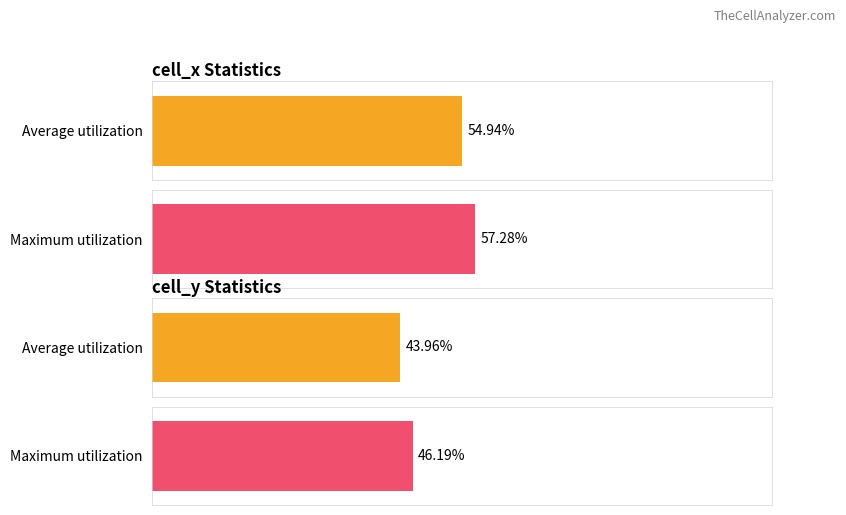

Which series has the largest range (max minus min)?

Maximum utilization